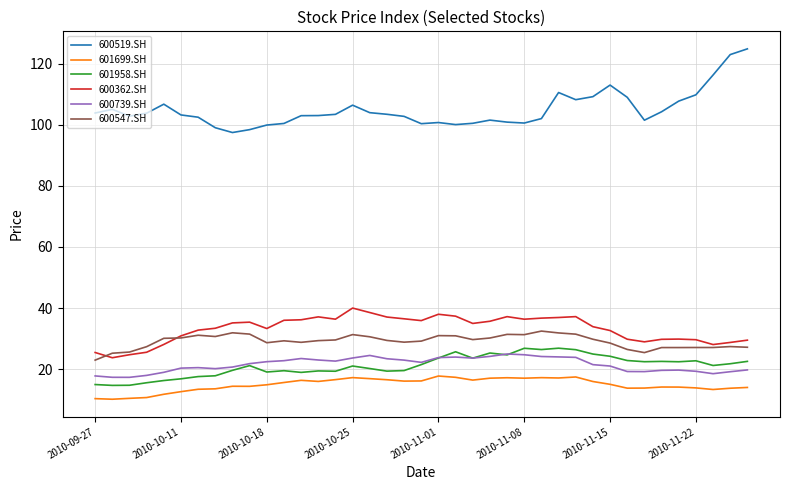

Rank the series by their maximum value, from lowest to highest.

601699.SH, 600739.SH, 601958.SH, 600547.SH, 600362.SH, 600519.SH